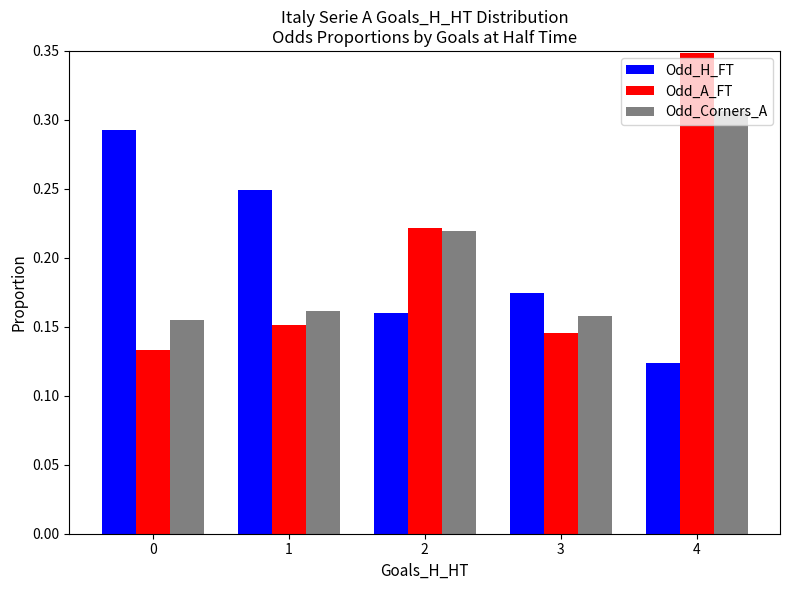

Which series has the widest spread of values?

Odd_A_FT